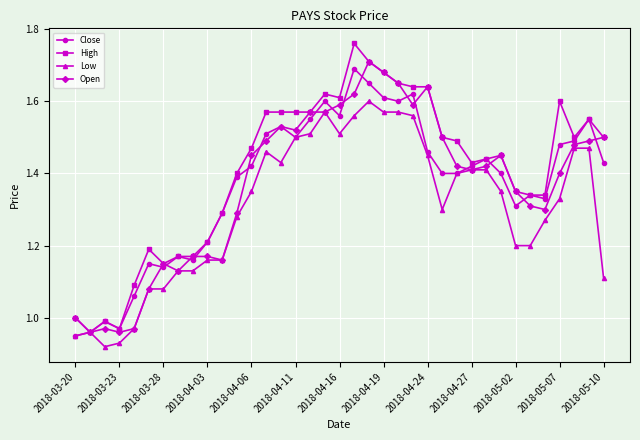

Which series has the largest range (max minus min)?

High